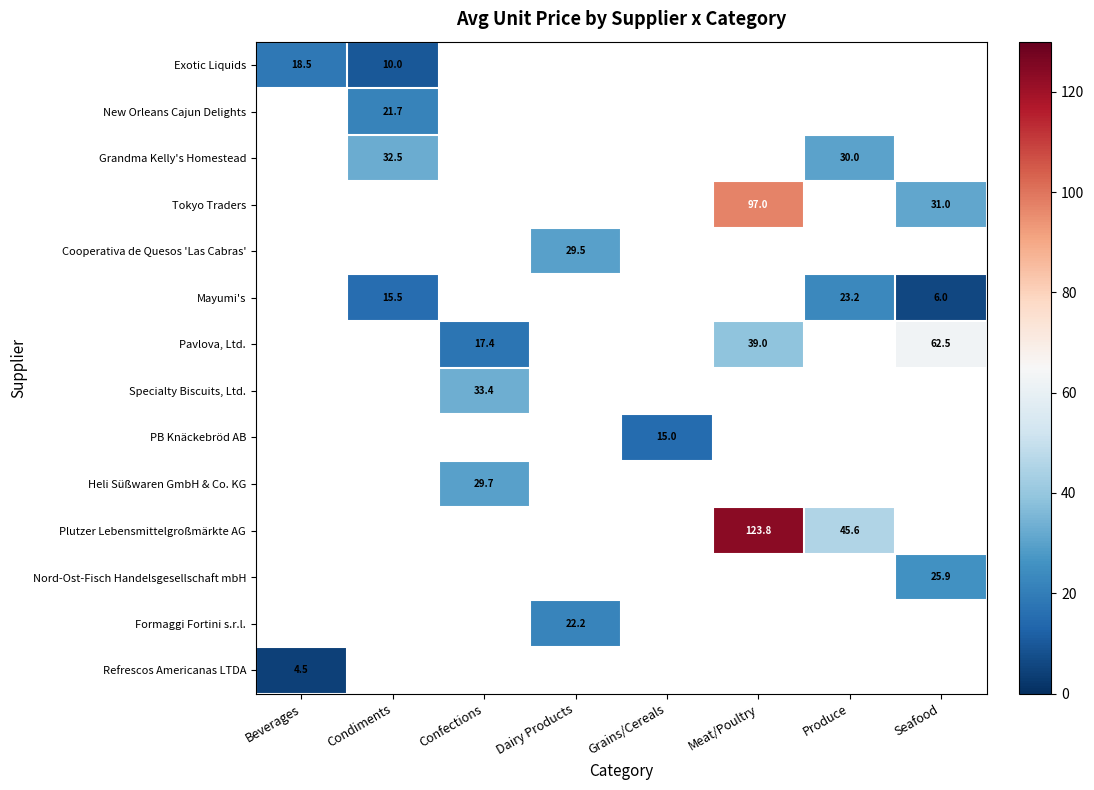

Count the number of data series in this chart.

14